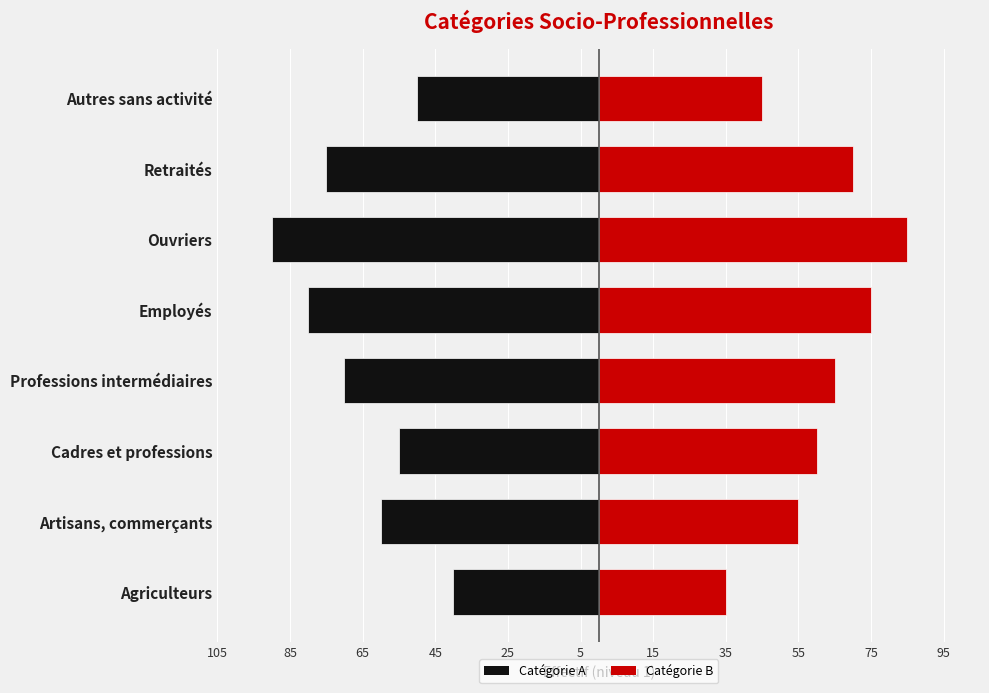

Count the Right values in the range 55 to 75.

5